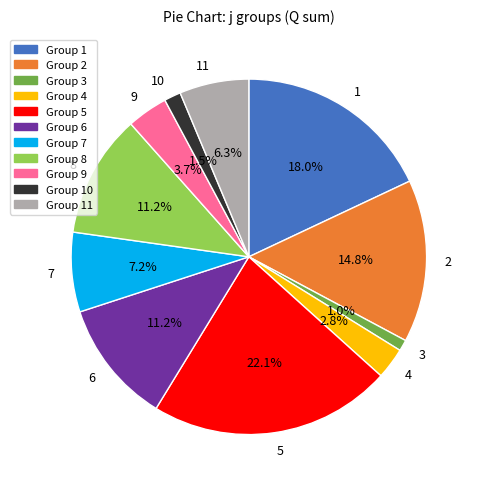

To the nearest percent, what portion does 3 represent?

1%